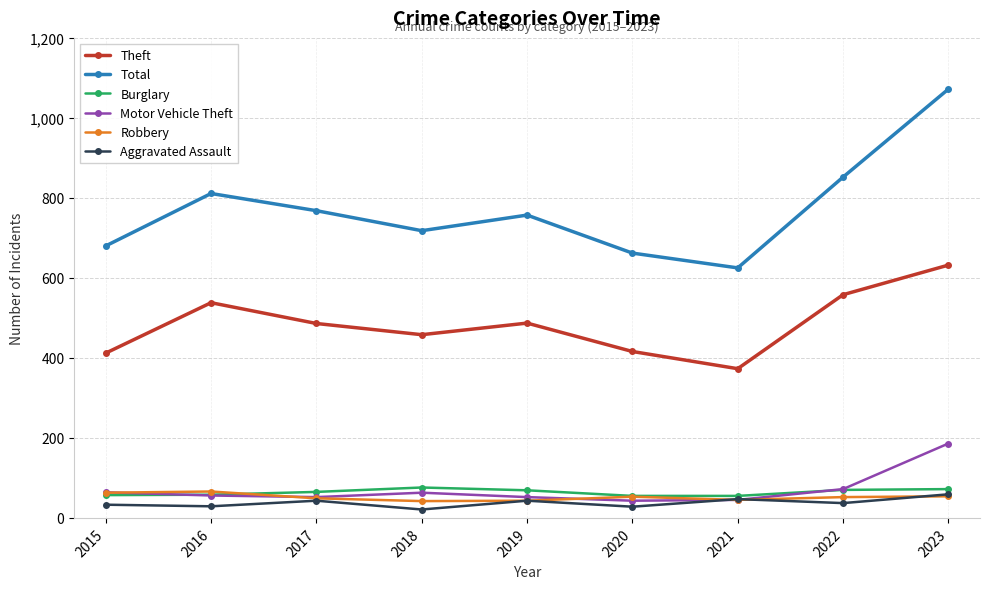

Does the chart display data point markers on the line(s)?

Yes